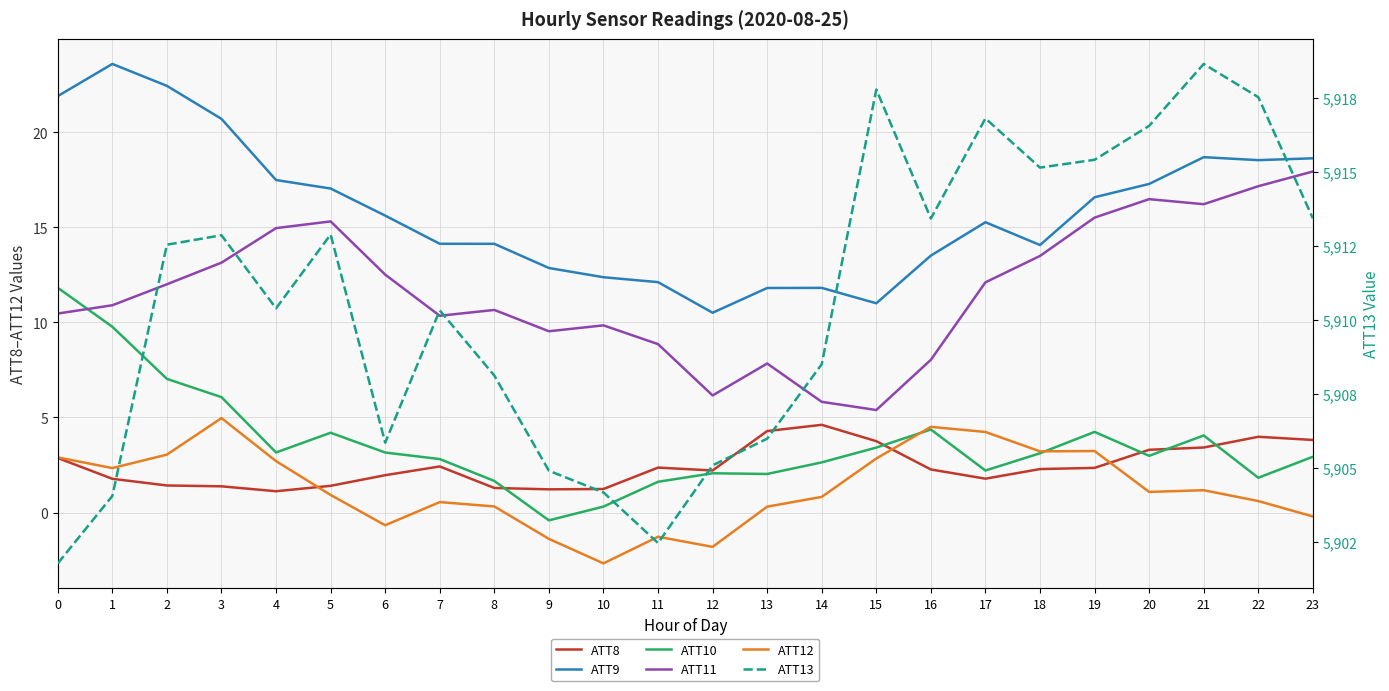

List the labels in order of ATT11 value, largest first.

23, 22, 20, 21, 19, 5, 4, 18, 3, 6, 17, 2, 1, 8, 0, 7, 10, 9, 11, 16, 13, 12, 14, 15